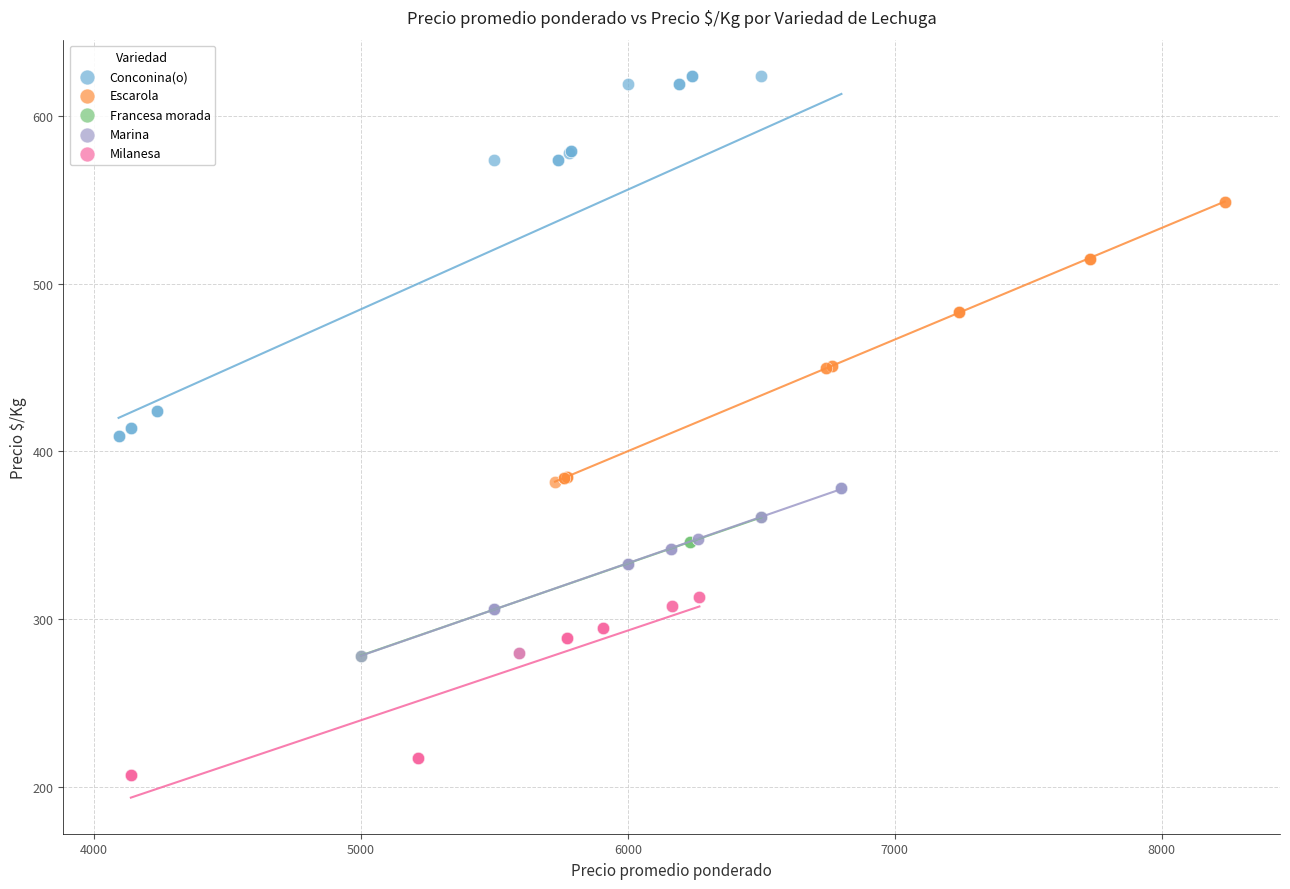

What are all the series names shown in the legend?

Conconina(o), Escarola, Francesa morada, Marina, Milanesa